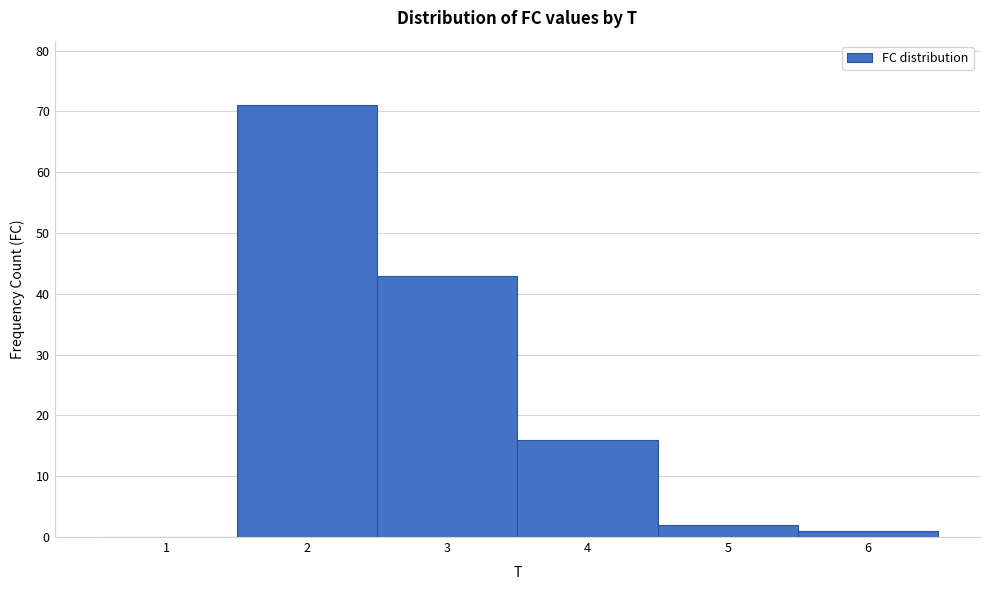

Reading left to right, transcribe this chart: for each bar, give the range it covers on the x-axis and its height. The values are not printed on the chart, so give them approximately, as read against the axis.

0.5 to 1.5: 0
1.5 to 2.5: 71
2.5 to 3.5: 43
3.5 to 4.5: 16
4.5 to 5.5: 2
5.5 to 6.5: 1